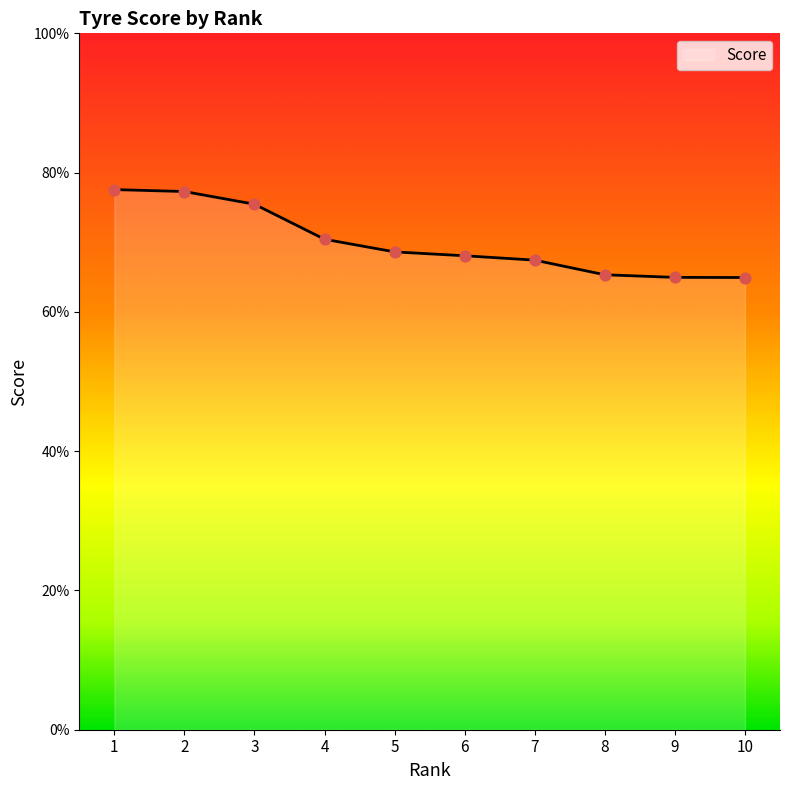

Between 10 and 3, which is larger?

3